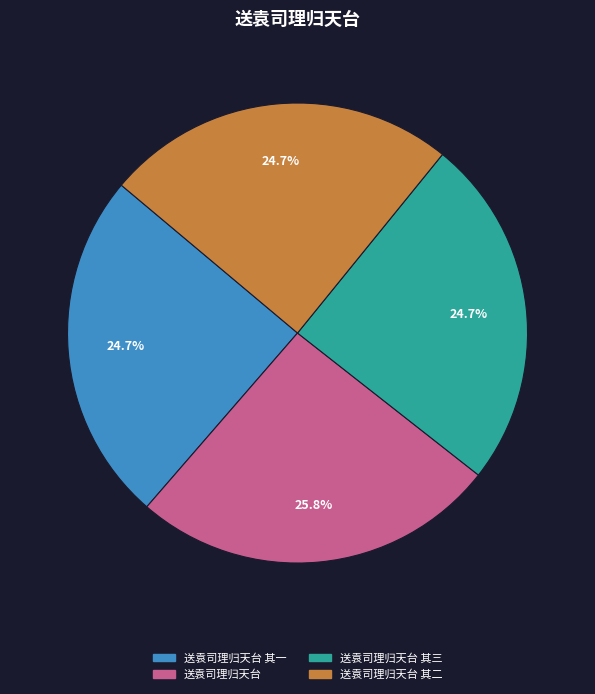

What portion of the pie excludes 送袁司理归天台 其一?

75.3%